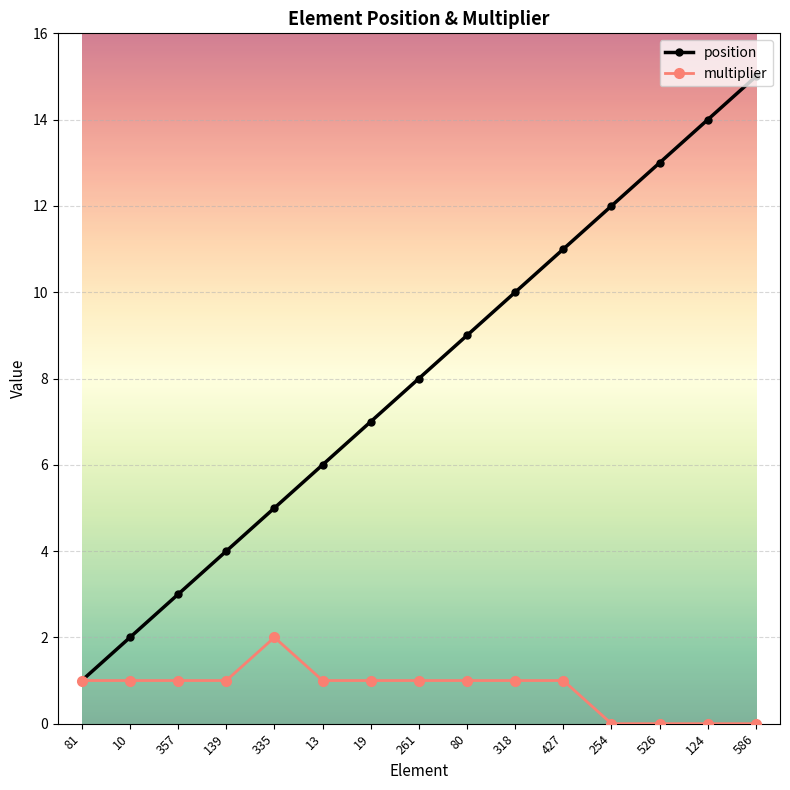

At which category does the chart reach its peak across all series?

586